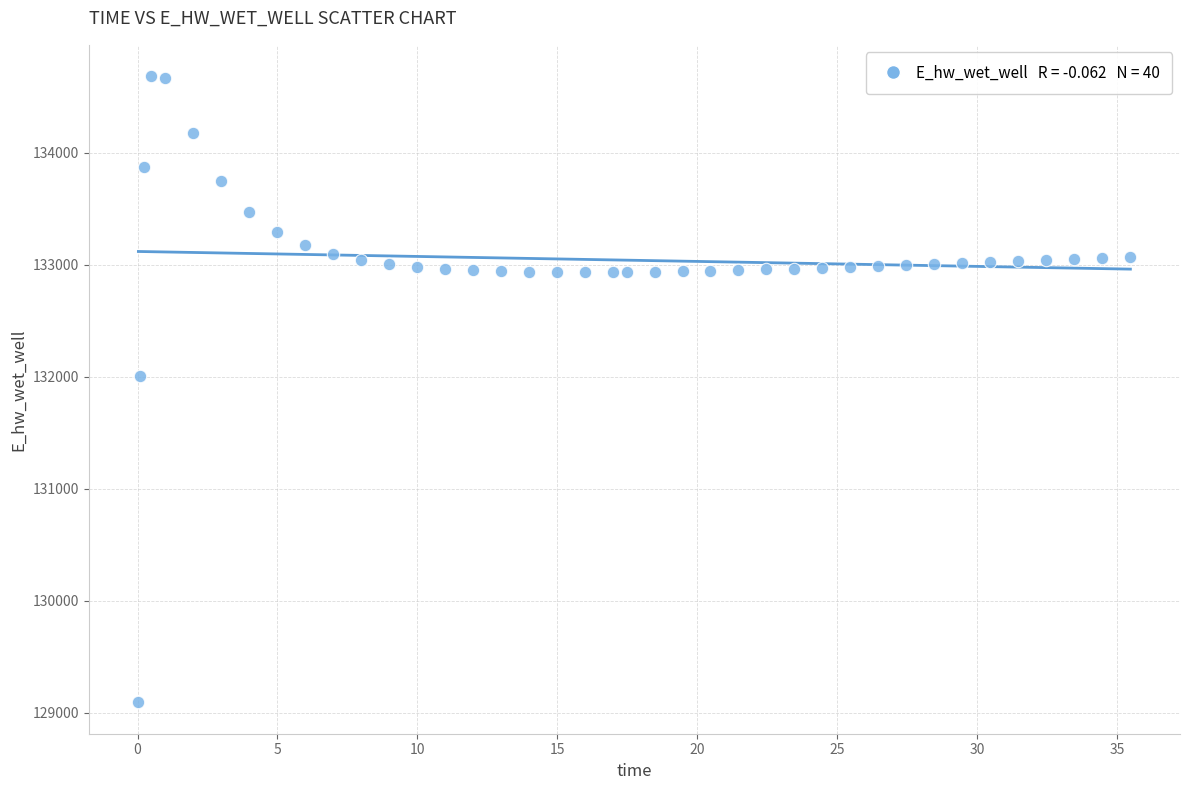

What Y value in the scatter plot is closest to 131886?

132008.0